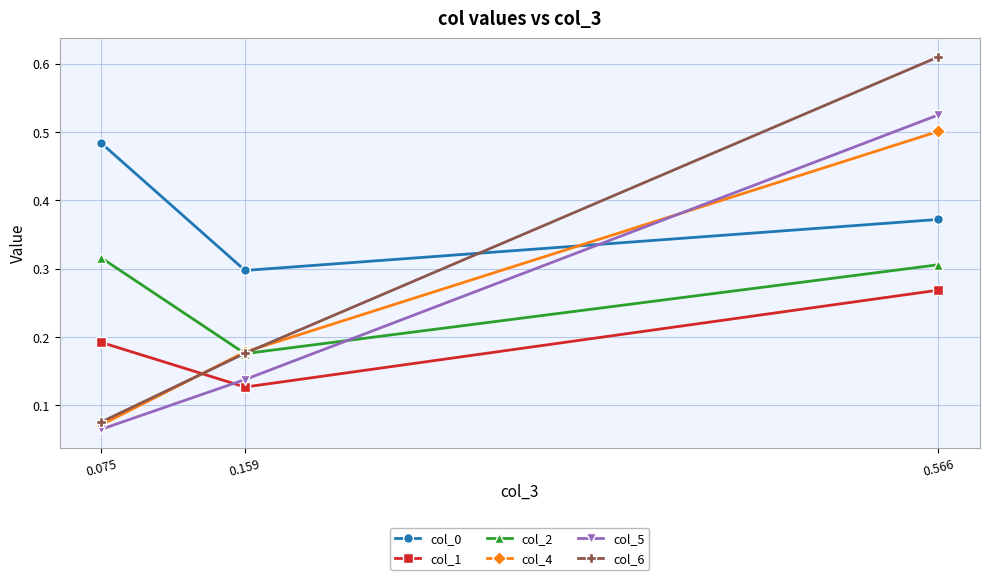

The col_4 series shows 0.0 at 0.075. True or false?

False